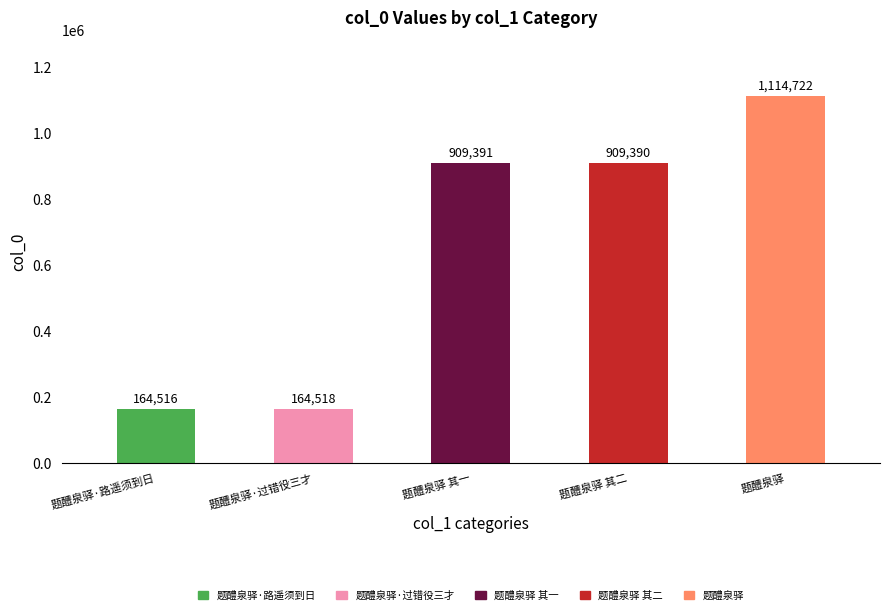

Rank the categories by value from lowest to highest.

题醴泉驿·路遥须到日, 题醴泉驿·过错役三才, 题醴泉驿 其二, 题醴泉驿 其一, 题醴泉驿